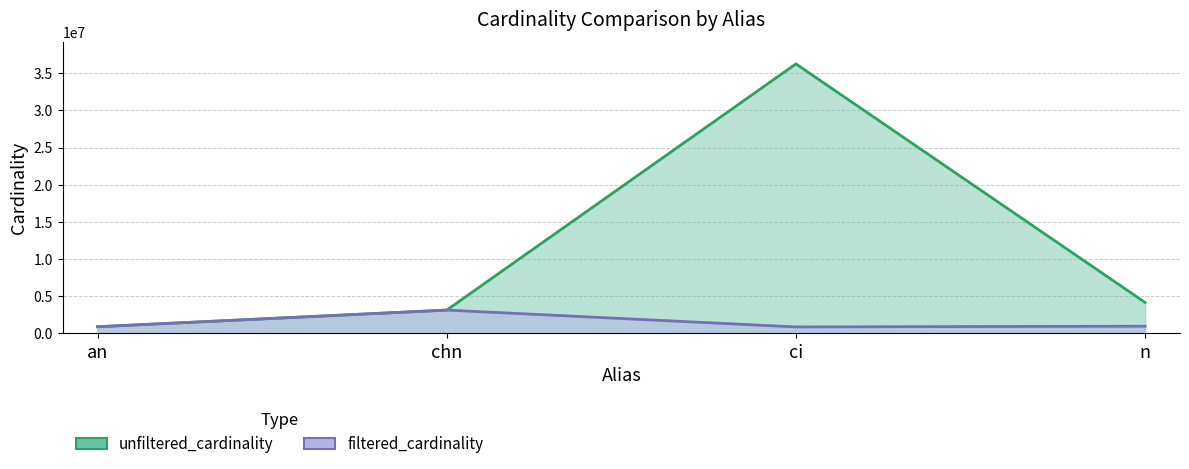

True or false: filtered_cardinality and unfiltered_cardinality cross at least once.

False